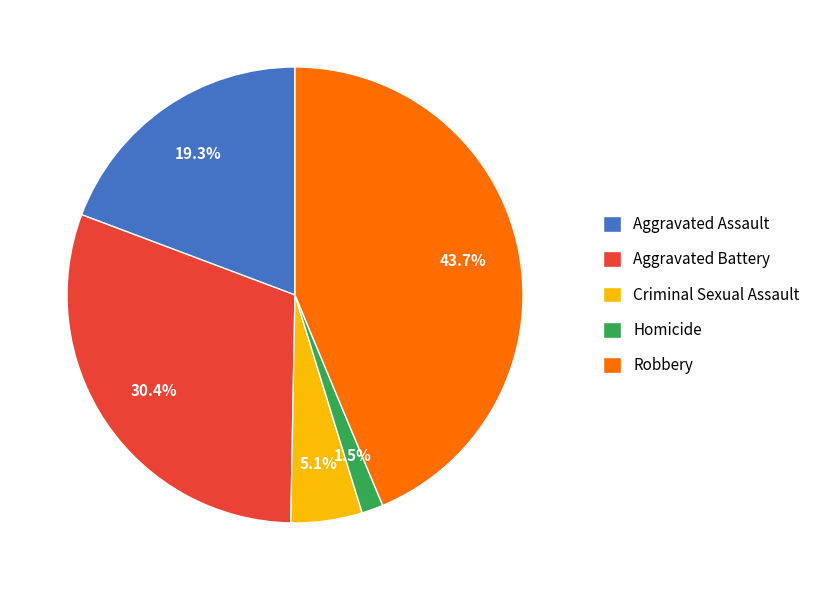

The Aggravated Assault slice represents 31% of the pie. True or false?

False